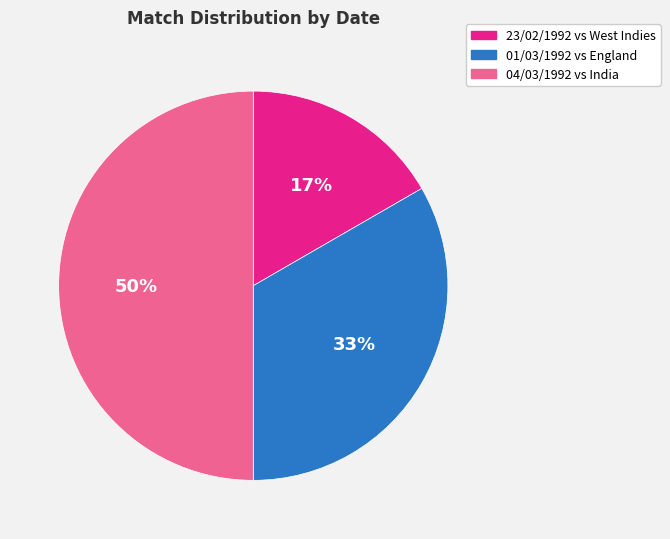

Which has a higher value, 23/02/1992 vs West Indies or 01/03/1992 vs England?

01/03/1992 vs England